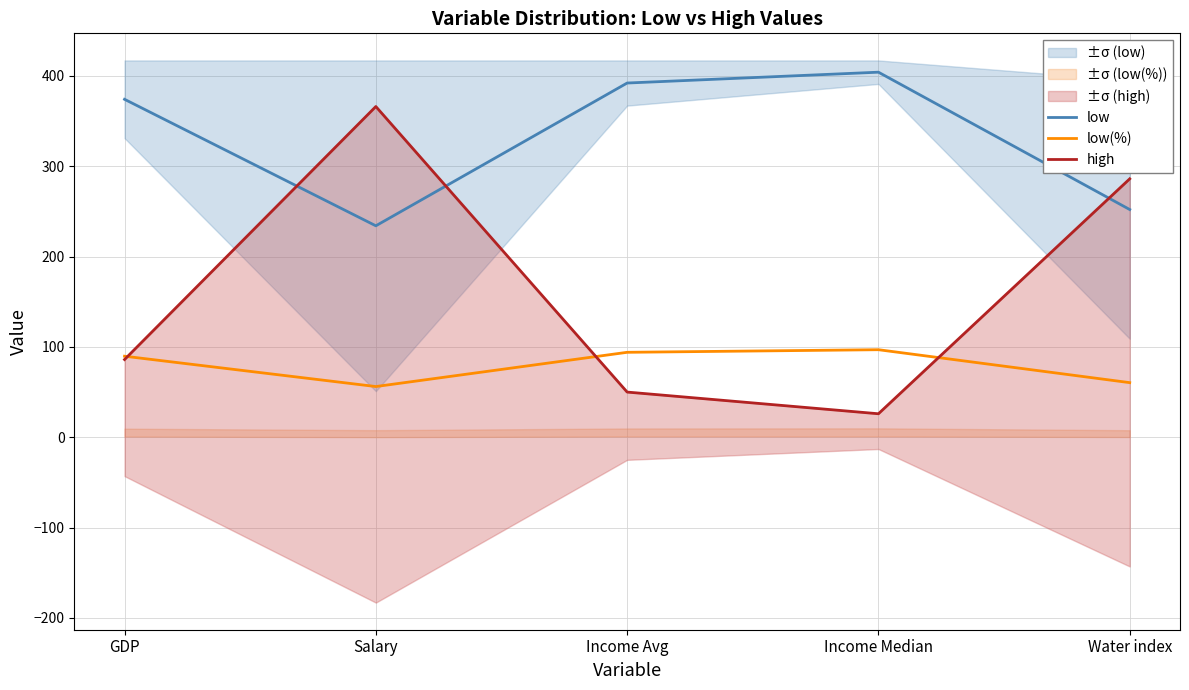

Where do high and low first cross each other?

GDP and Salary